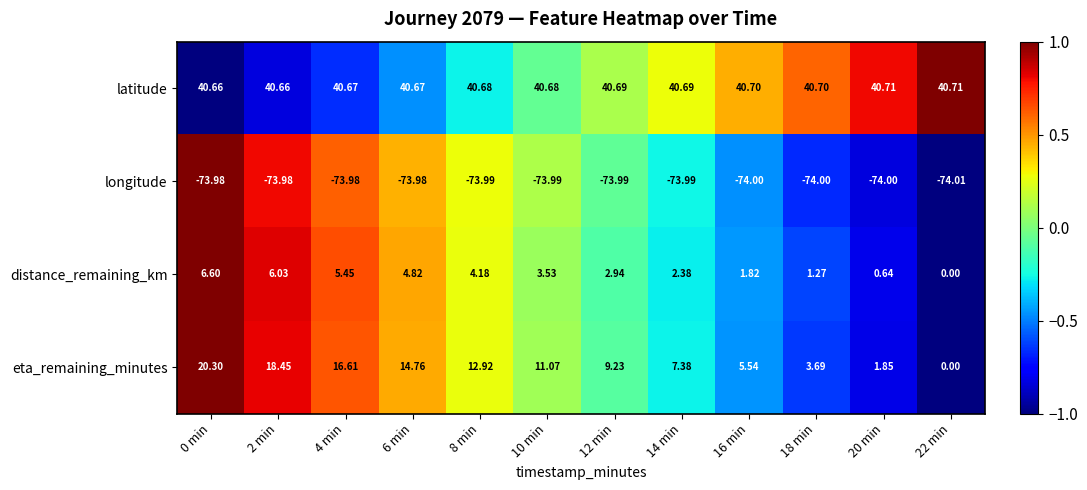

Is the value of distance_remaining_km at 14 min greater than the value of eta_remaining_minutes at 22 min?

Yes